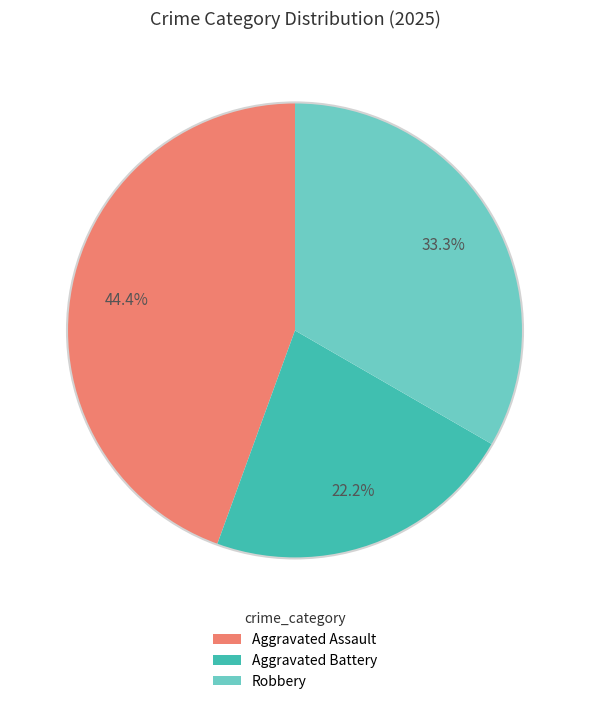

Is there any slice that represents more than half of the pie?

No